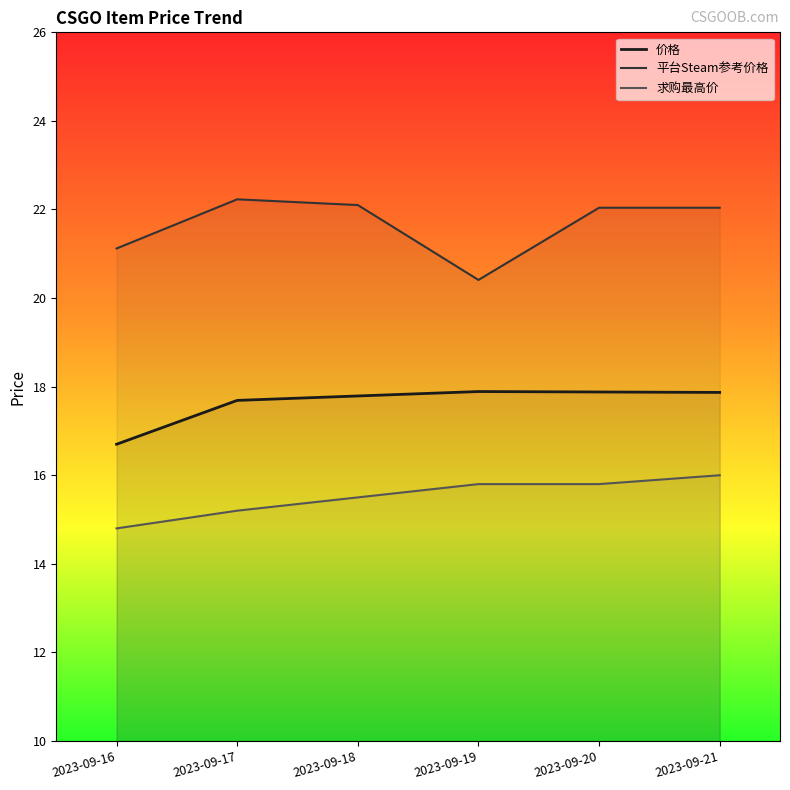

Rank the series by their average value, from highest to lowest.

平台Steam参考价格, 价格, 求购最高价